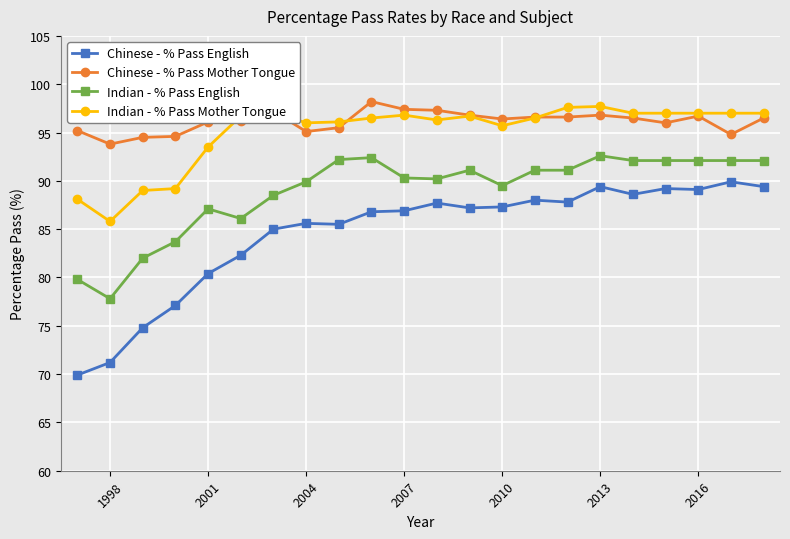

What is the value of the Indian - % Pass English point at the 15th from the left?

91.1